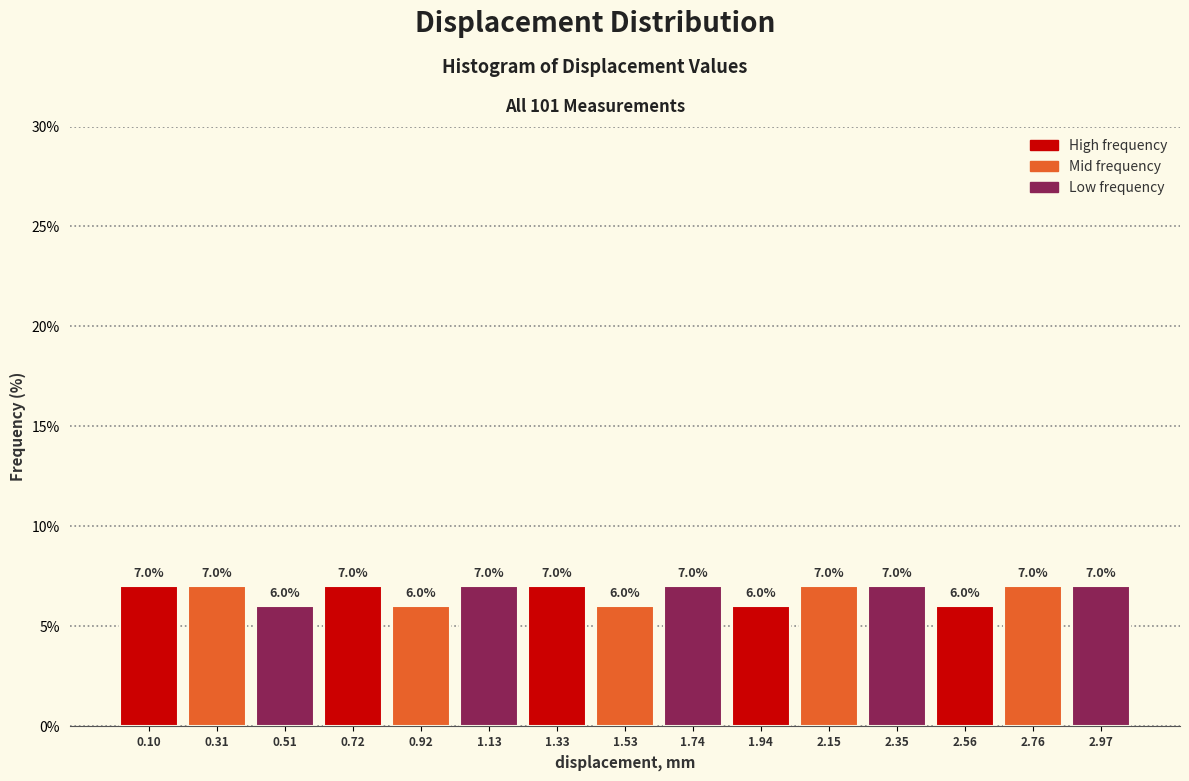

How tall is the bar that spans 1.85 to 2.05 on the x-axis? The bar edges are not printed on the chart, so give them approximately, as read against the axis.

6.0